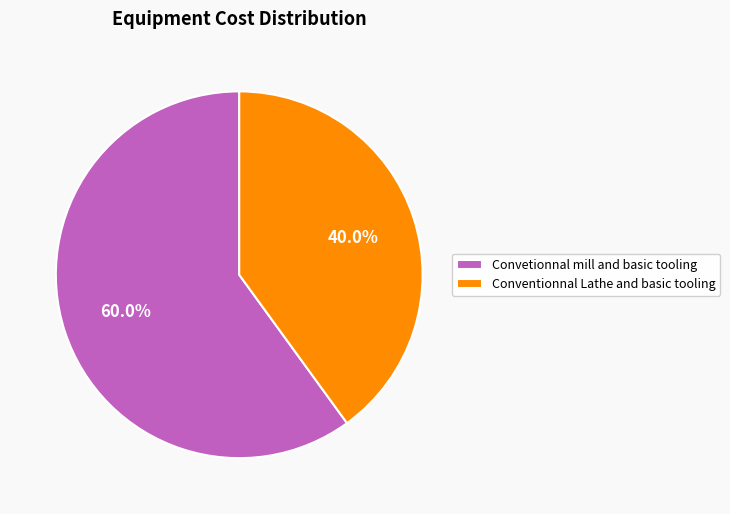

True or false: Conventionnal Lathe and basic tooling accounts for 48% of the total.

False